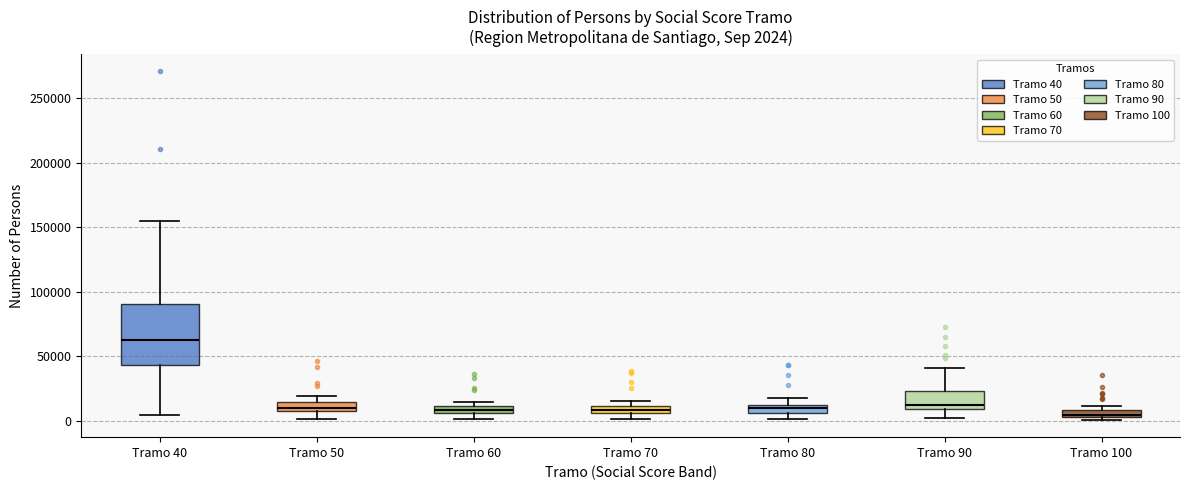

Which box is the tallest, from its lower edge to its upper edge?

Tramo 40